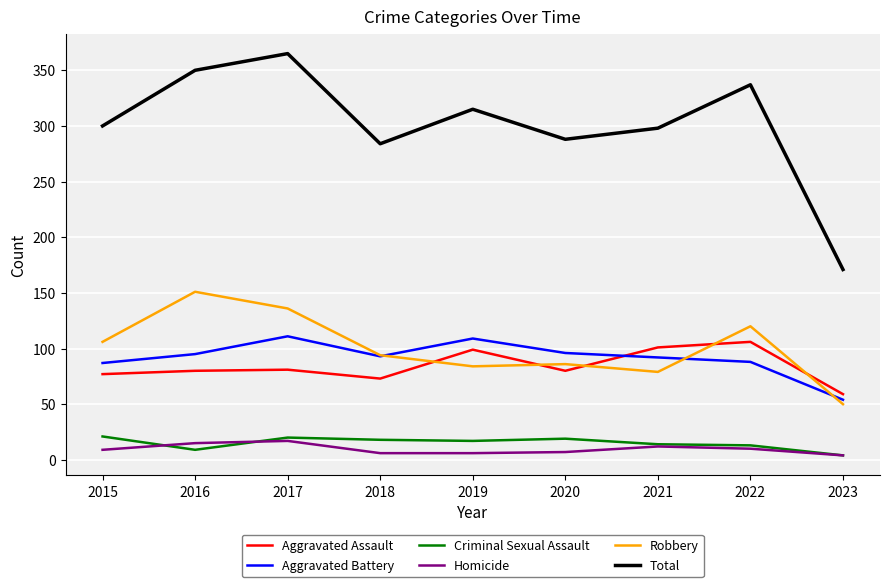

What is the total value across all series at 2016?

700